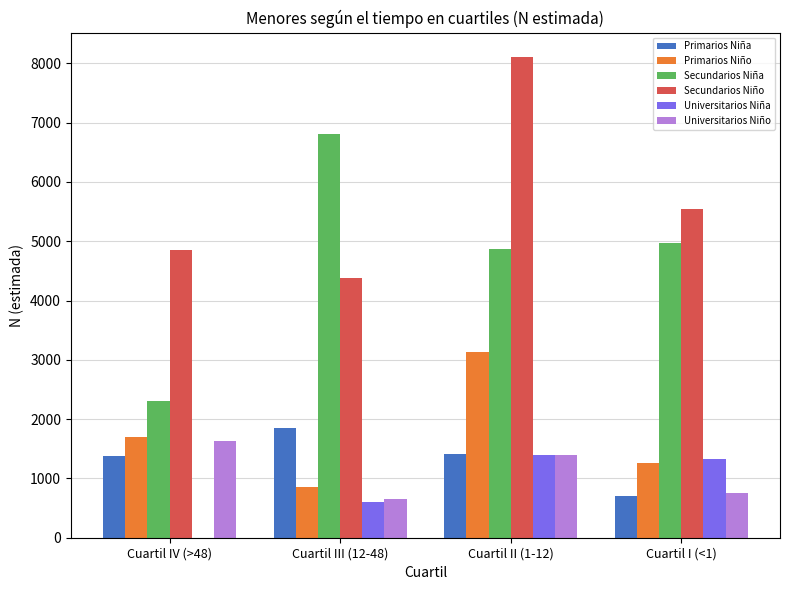

Is the value of Secundarios Niño at Cuartil I (<1) greater than the value of Universitarios Niña at Cuartil III (12-48)?

Yes